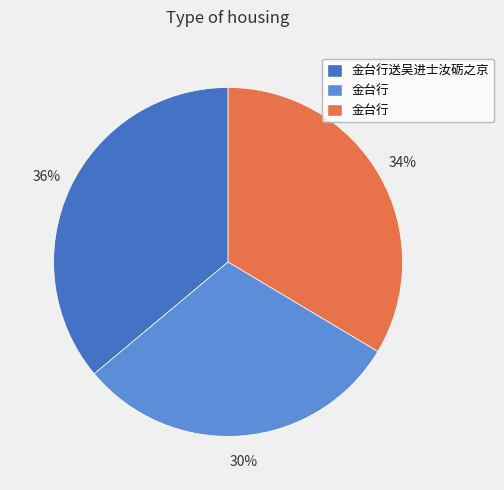

How many segments does this pie chart have?

3